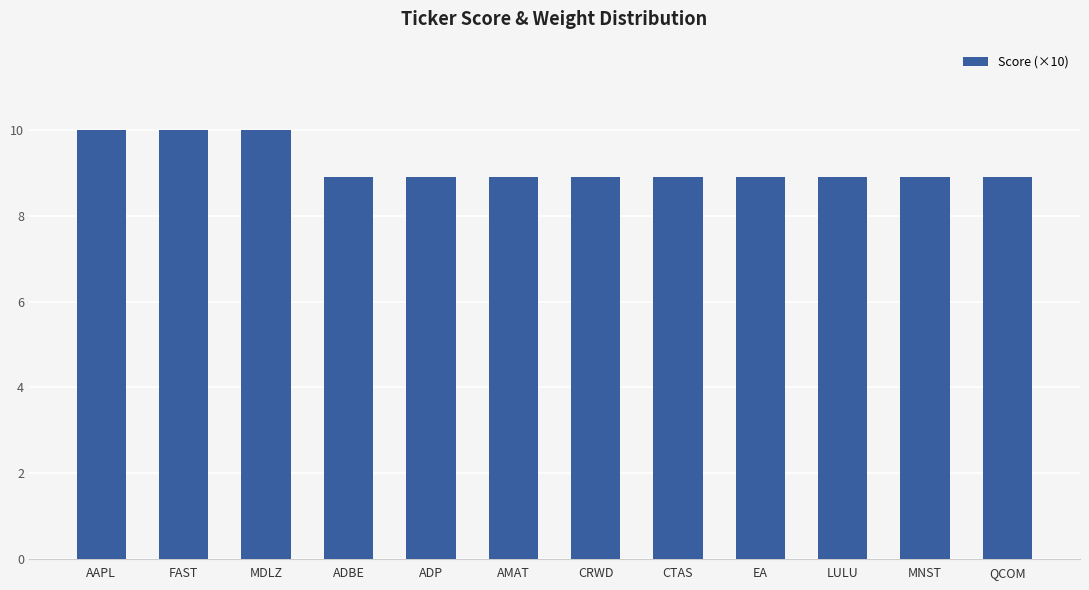

What is the label of the 10th bar from the right?

MDLZ